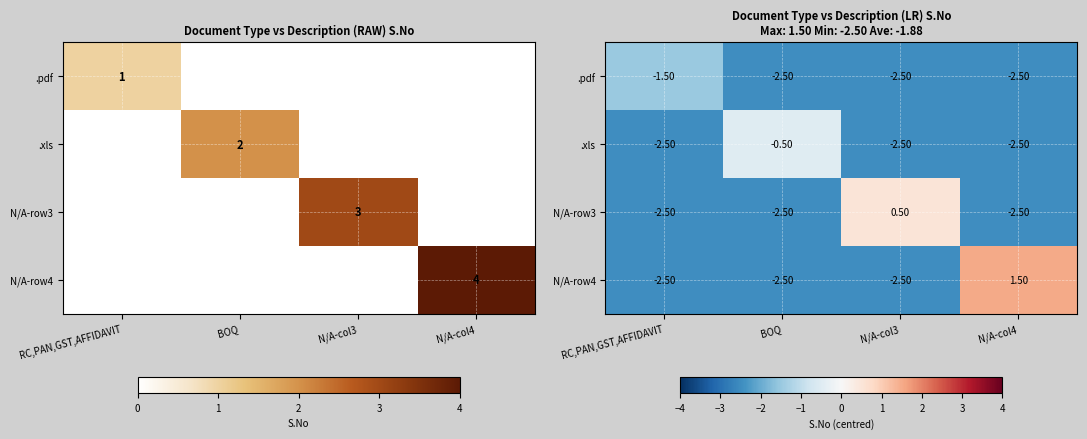

Where does the N/A-row3 series first go above -2?

N/A-col3